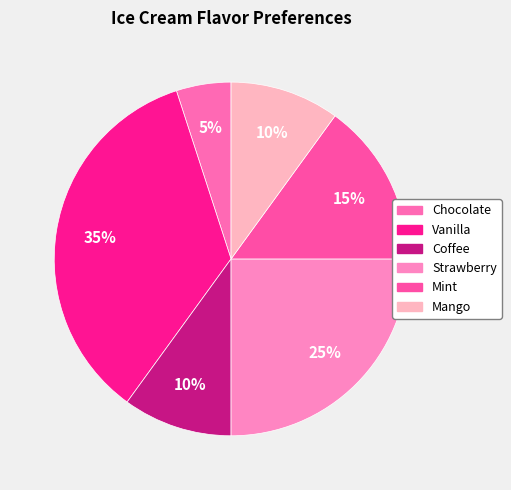

How many segments does this pie chart have?

6